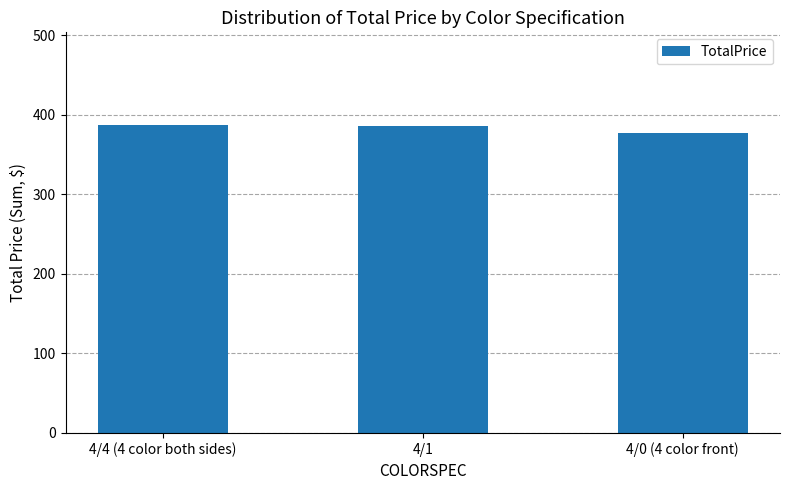

Between 4/1 and 4/0 (4 color front), which is larger?

4/1